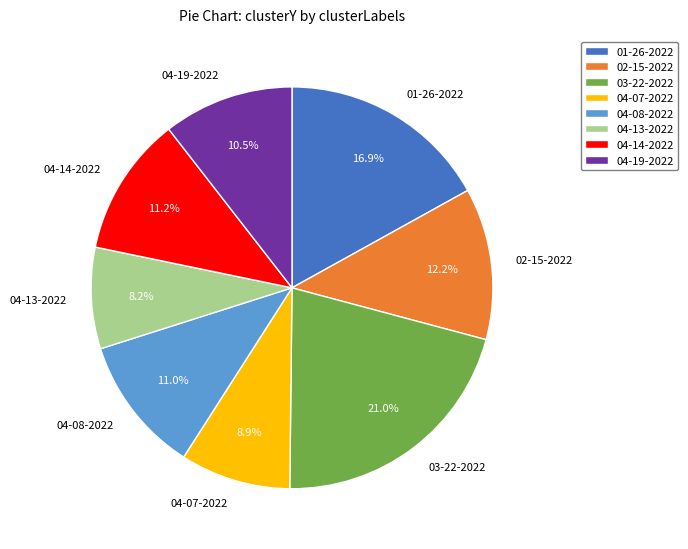

Between 04-07-2022 and 04-08-2022, which is larger?

04-08-2022